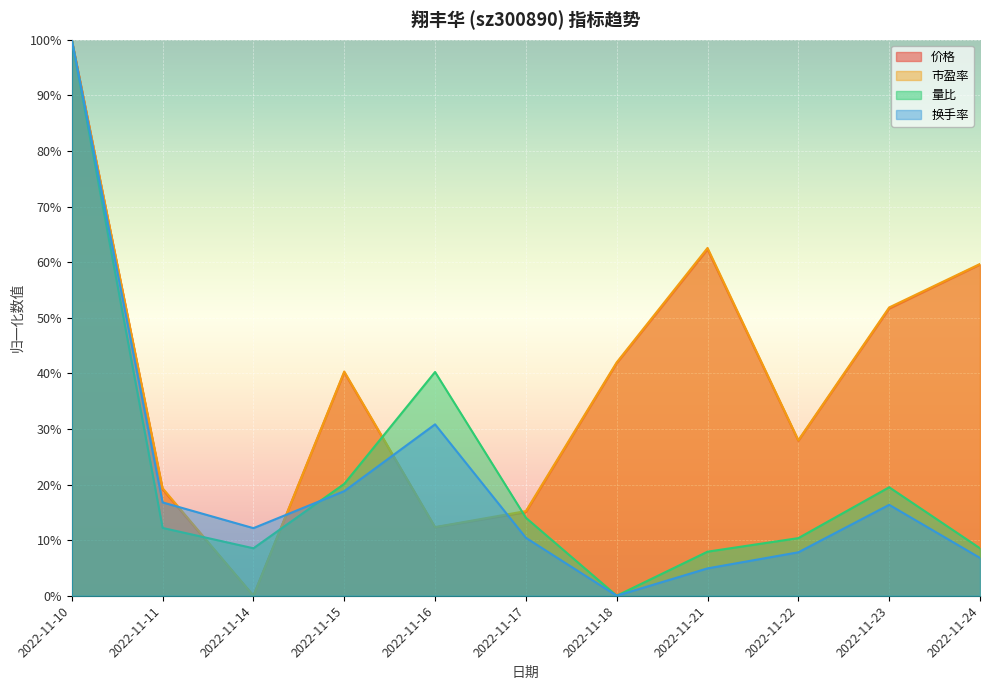

How many intersections are there between 市盈率 and 换手率?

4